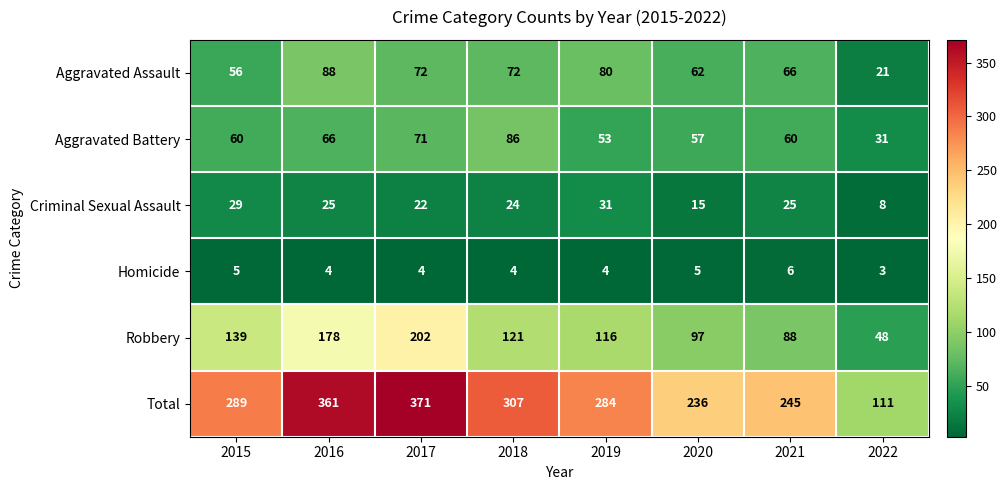

At how many categories does at least one series exceed 251?

5